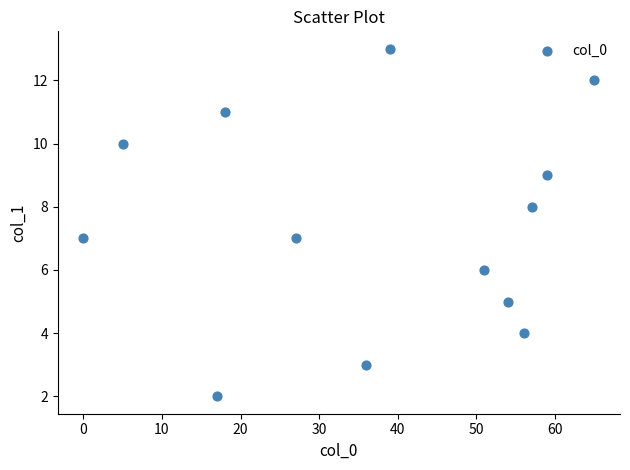

What is the range of X values (max minus min)?

65.0